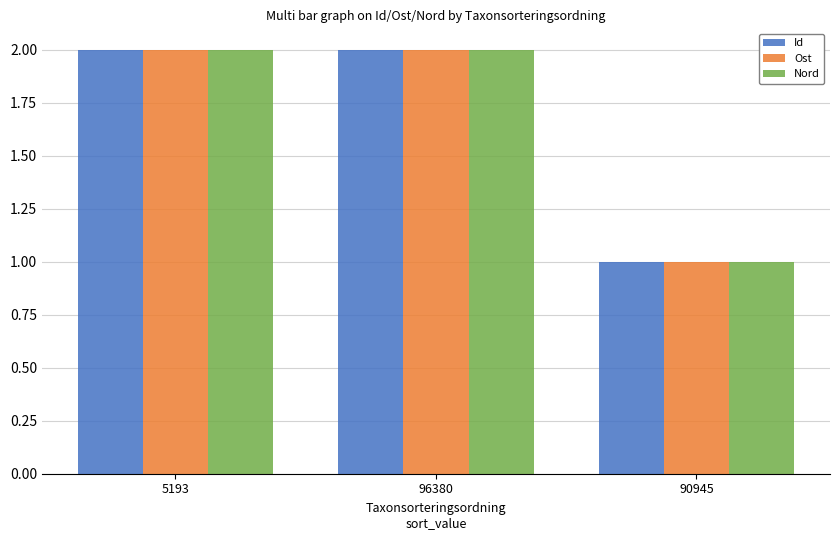

What is the value of the Id bar at the 2nd from the left?

2